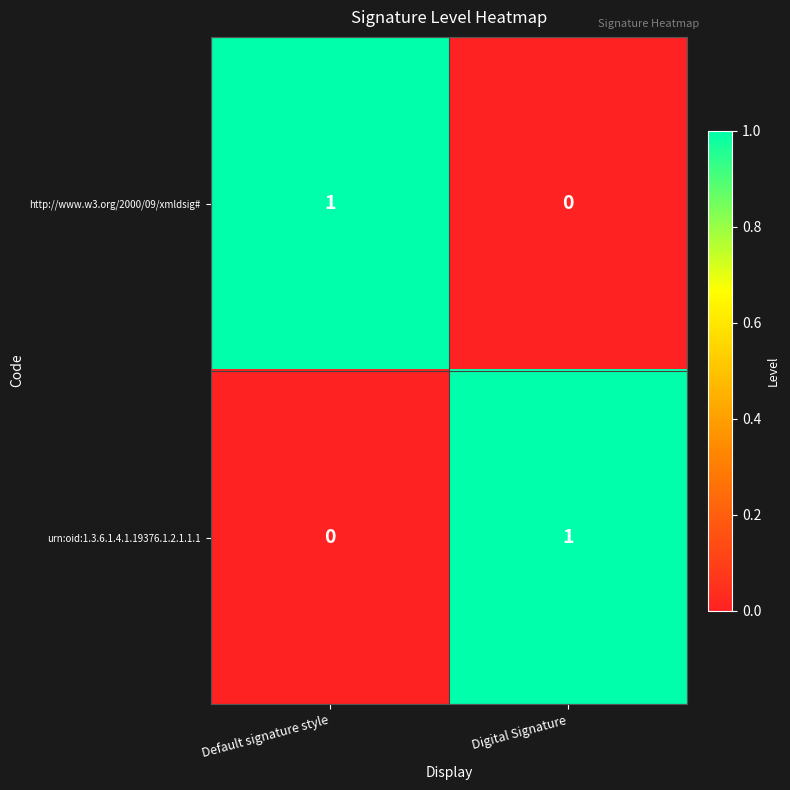

At Default signature style, list the series in order from smallest to largest.

urn:oid:1.3.6.1.4.1.19376.1.2.1.1.1, http://www.w3.org/2000/09/xmldsig#